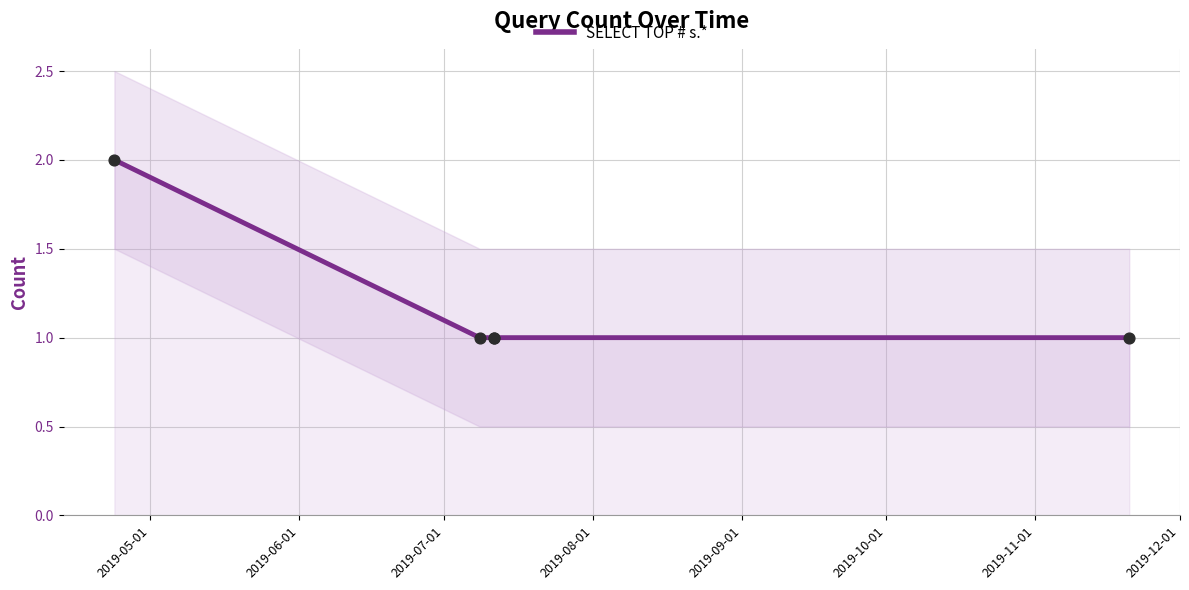

What is the ratio of the value at 2019-09-01 to the value at 2019-07-01?

1.0